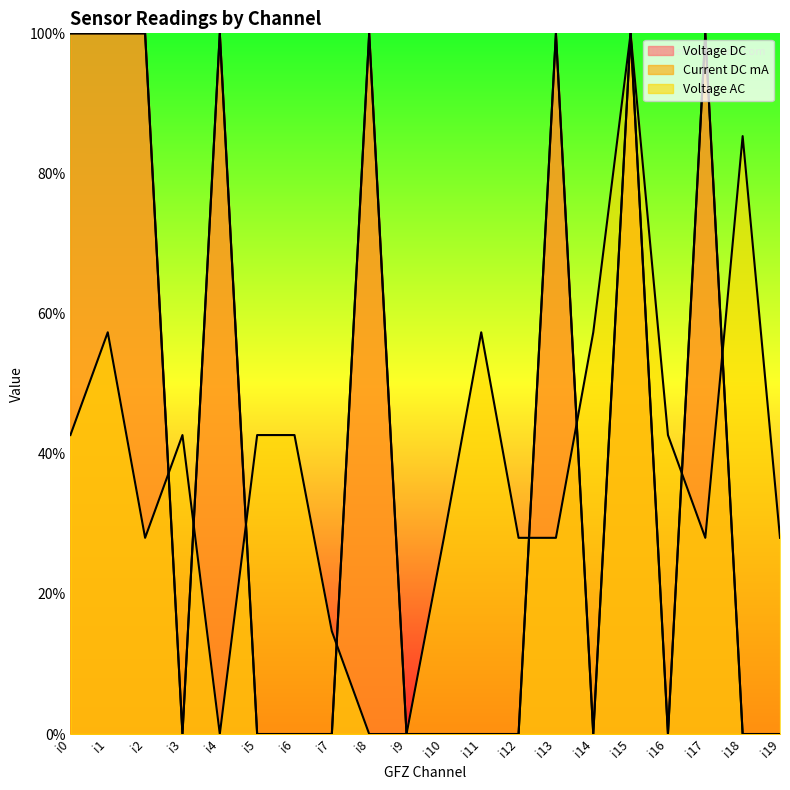

What is the difference between the highest and lowest values at i3?

0.4